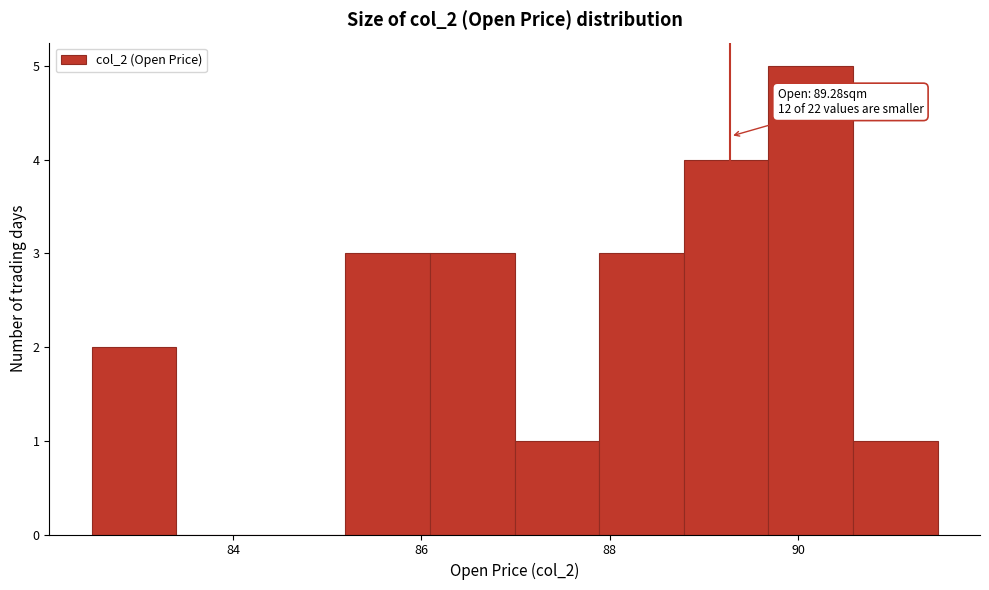

Which range on the x-axis has the tallest bar?

89.6 to 90.6